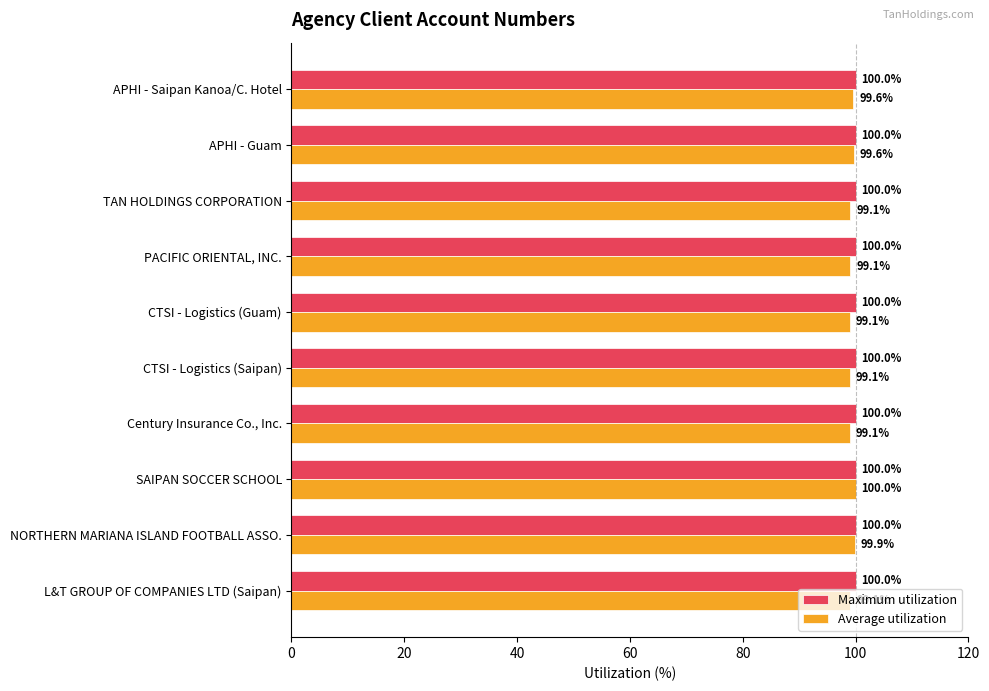

What is the spread (max minus min) of values at CTSI - Logistics (Guam)?

0.9